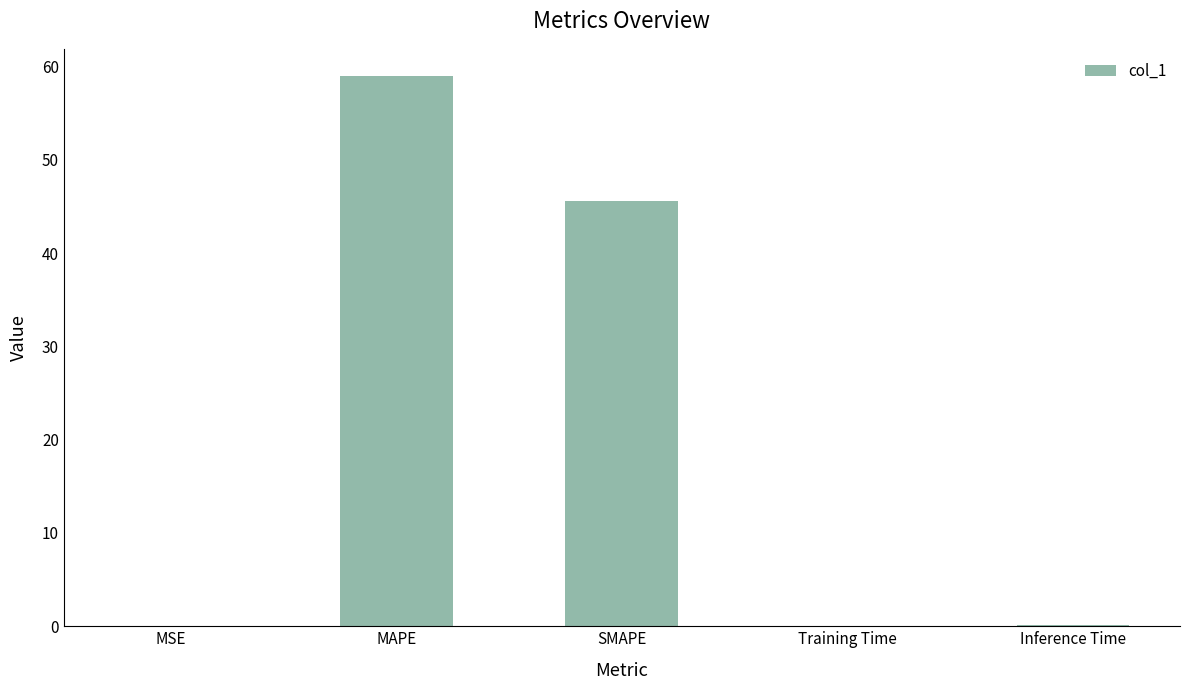

What is the sum of all values?

104.6